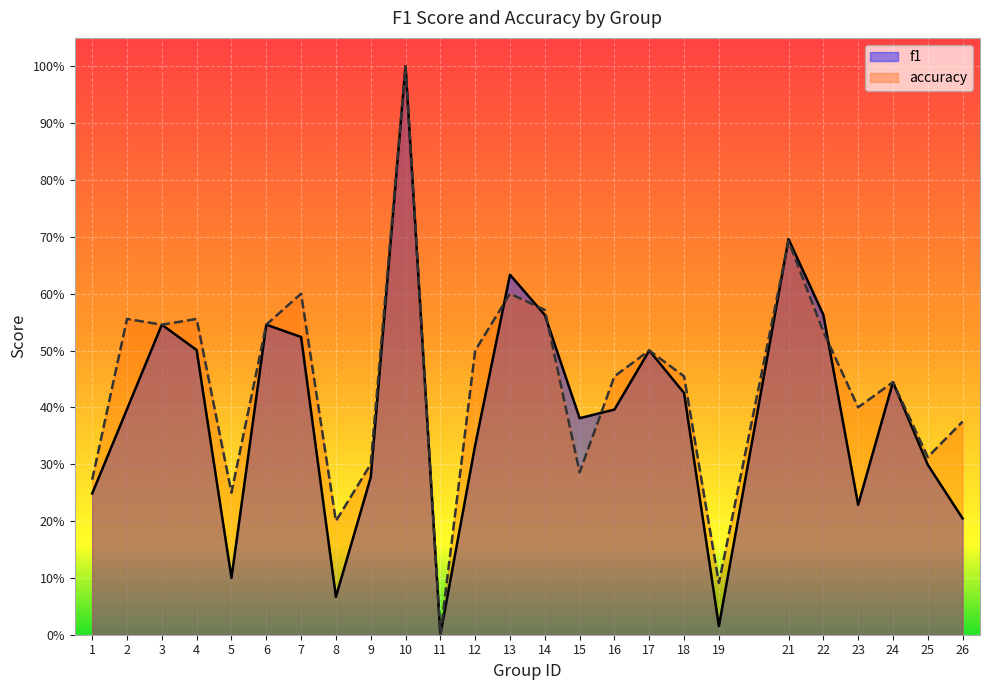

Reading left to right, what are all the values shown in this chart?

f1: 0.2	0.4	0.5	0.5	0.1	0.5	0.5	0.1	0.3	1.0	0.0	0.3	0.6	0.6	0.4	0.4	0.5	0.4	0.0	0.7	0.6	0.2	0.4	0.3	0.2
accuracy: 0.3	0.6	0.5	0.6	0.2	0.5	0.6	0.2	0.3	1.0	0.0	0.5	0.6	0.6	0.3	0.5	0.5	0.5	0.1	0.7	0.5	0.4	0.4	0.3	0.4